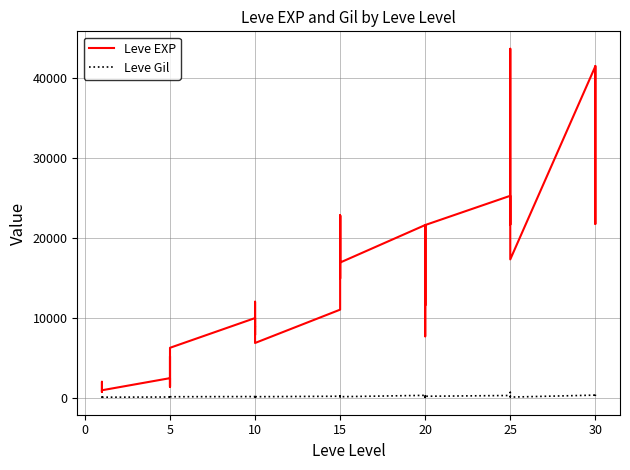

True or false: Leve EXP and Leve Gil intersect in this chart.

False